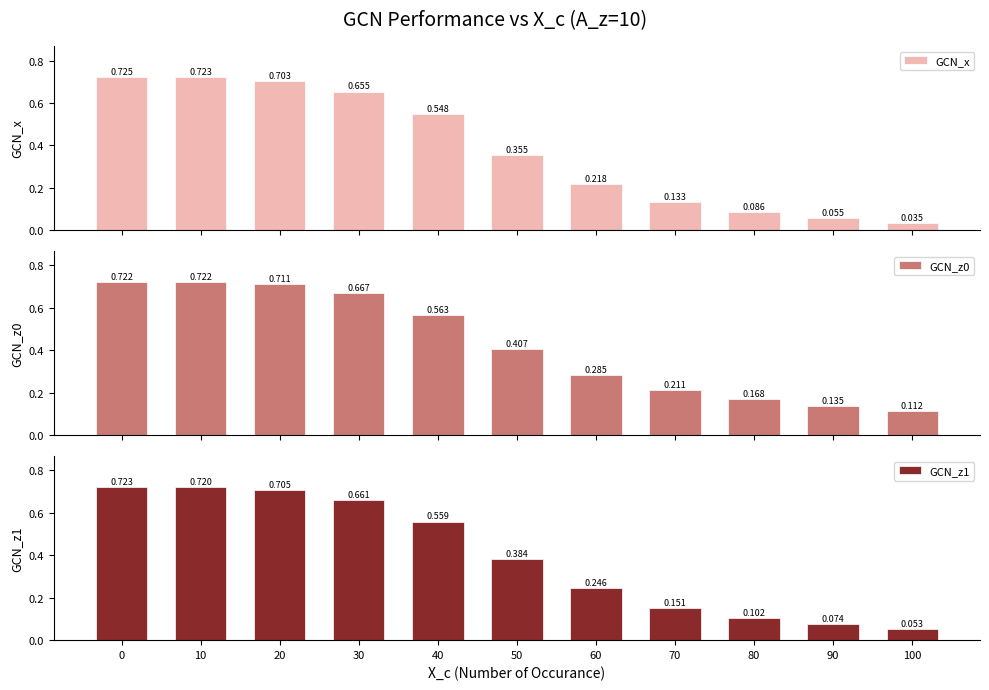

What are all the series names shown in the legend?

GCN_x, GCN_z0, GCN_z1